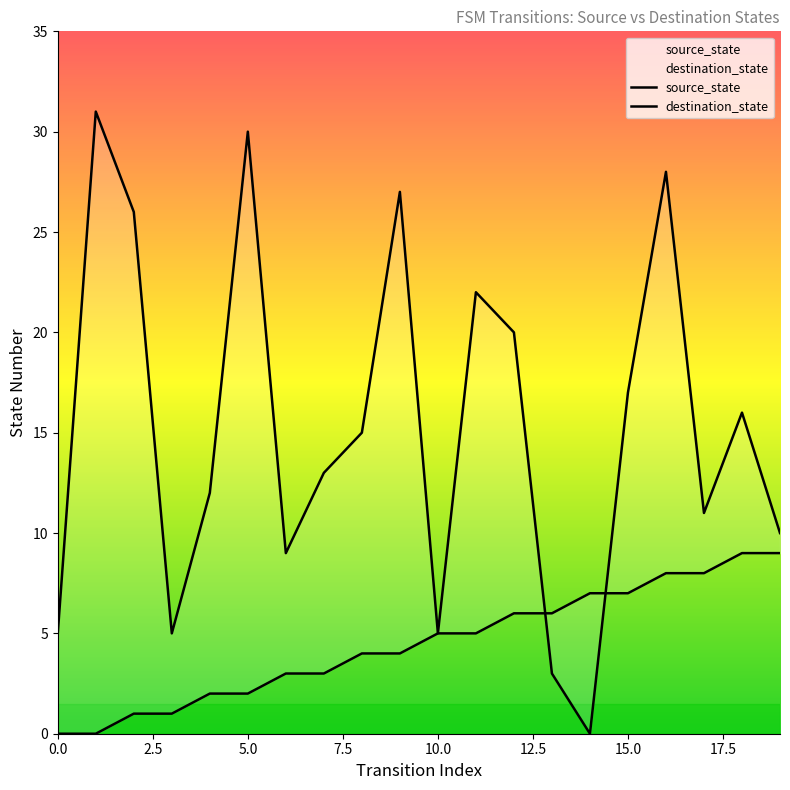

Does the chart display data point markers on the line(s)?

No